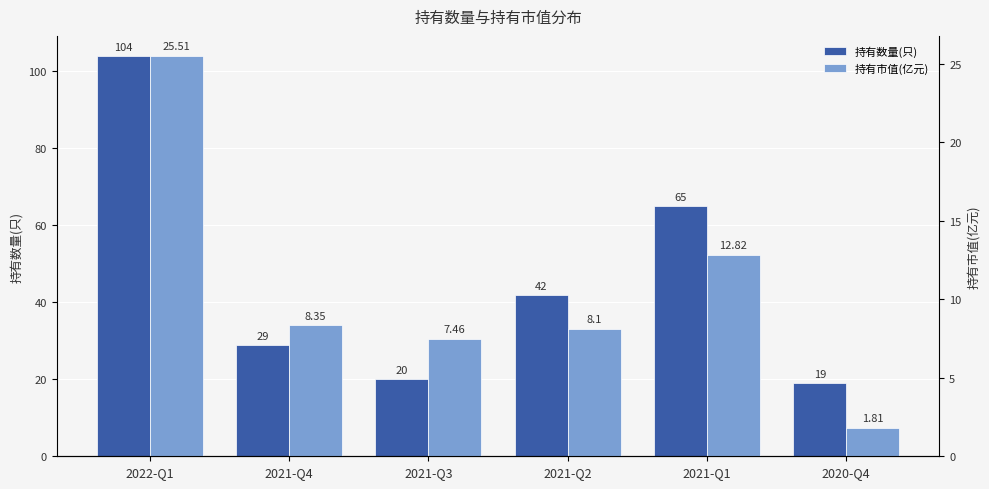

Which category has the highest value in the 持有数量(只) series?

2022-Q1